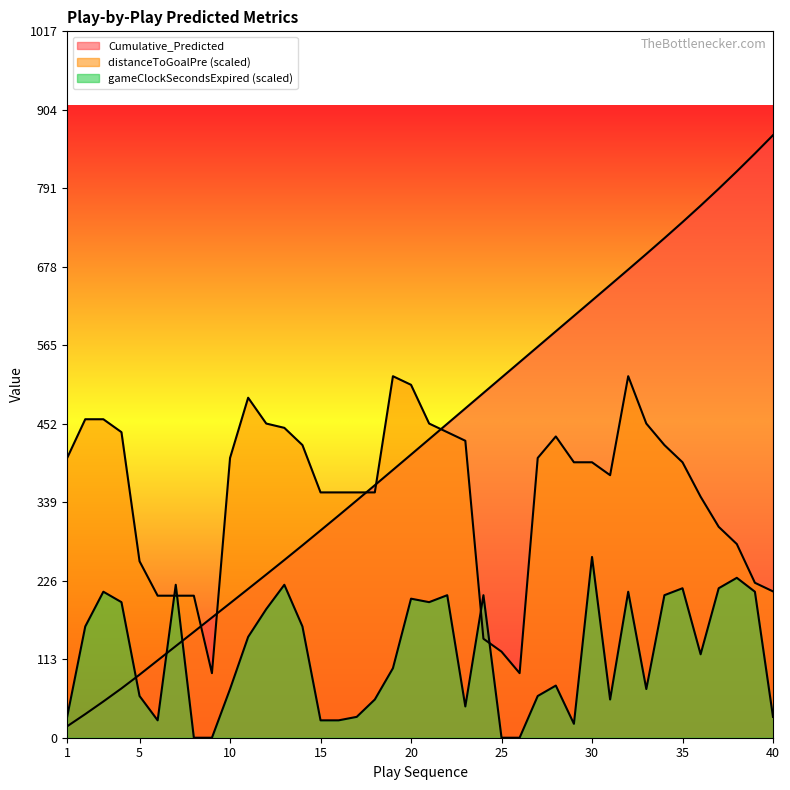

Is the value of Cumulative_Predicted at 24 greater than the value of gameClockSecondsExpired at 4?

Yes